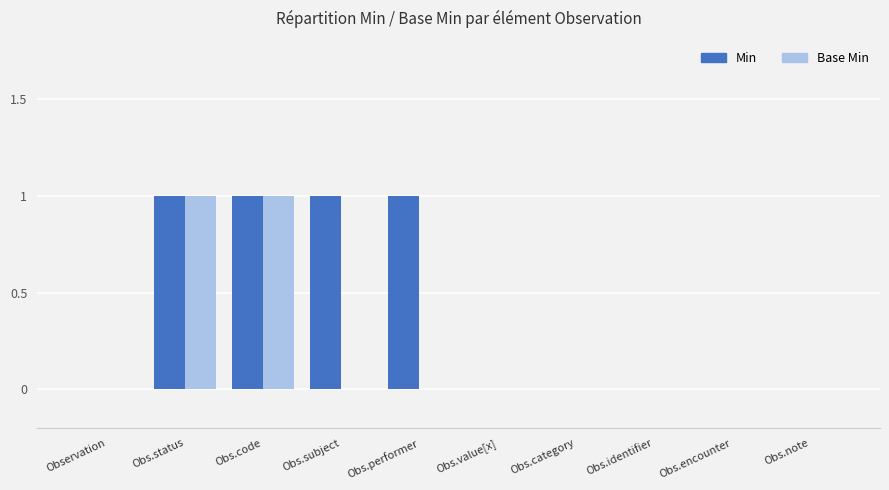

Which series has the largest total across all categories?

Min